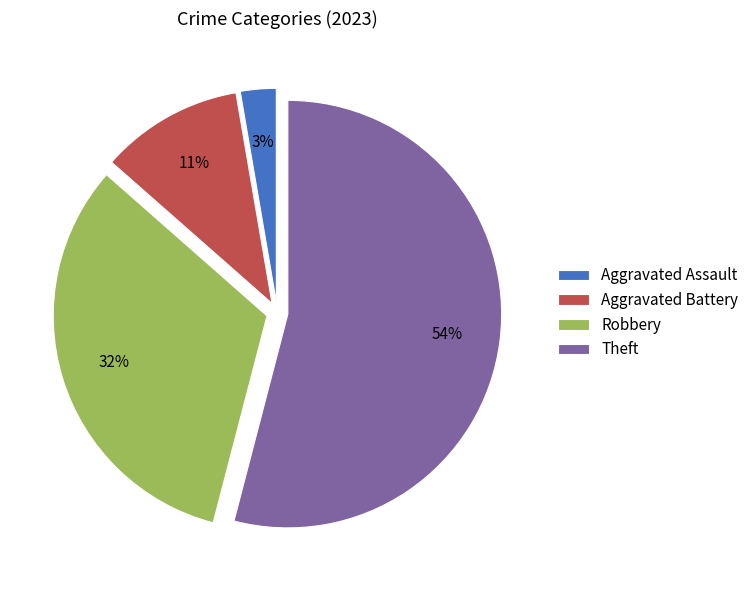

To the nearest percent, what percentage of the pie is Aggravated Battery?

11%